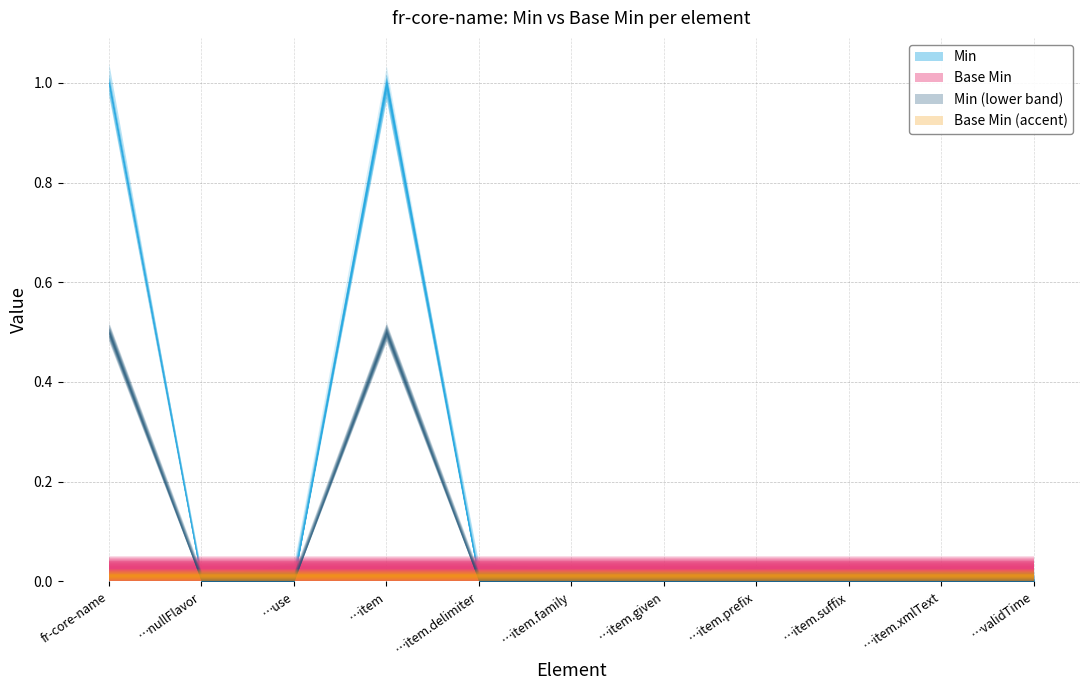

What is the label of the 1st point from the right?

fr-core-name.validTime